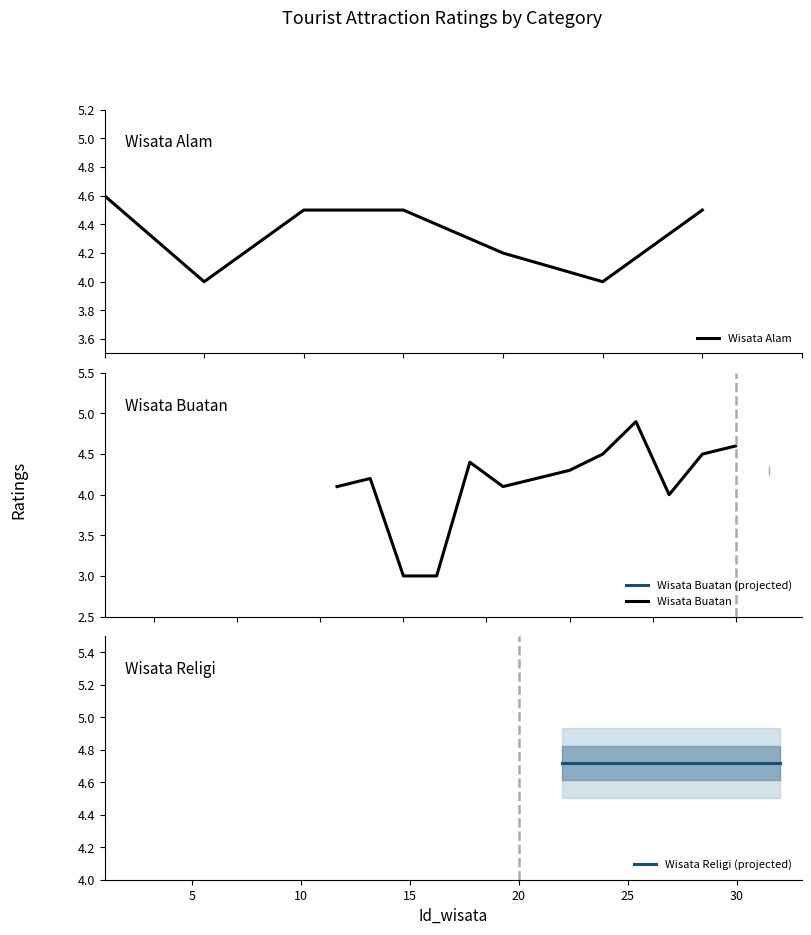

What are all the series names shown in the legend?

Wisata Alam, Wisata Buatan, Wisata Religi